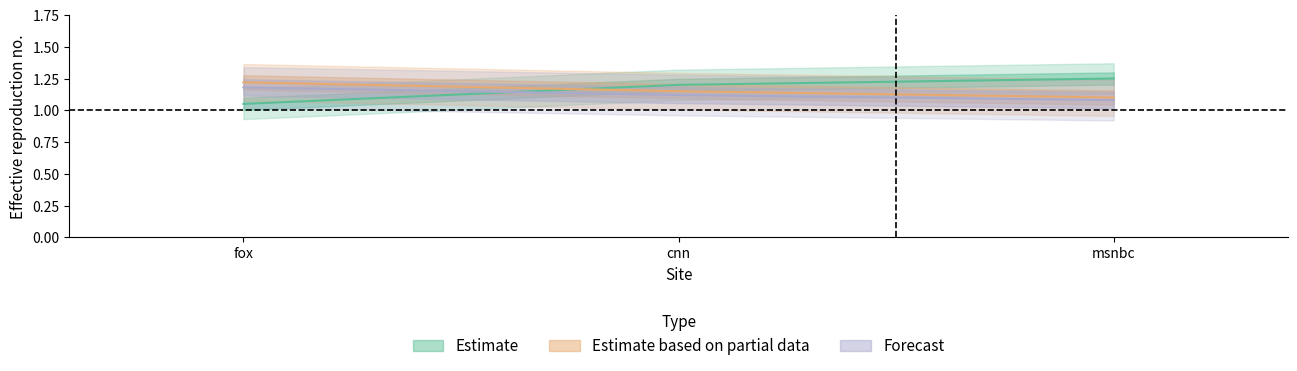

How many distinct data groups are displayed?

3